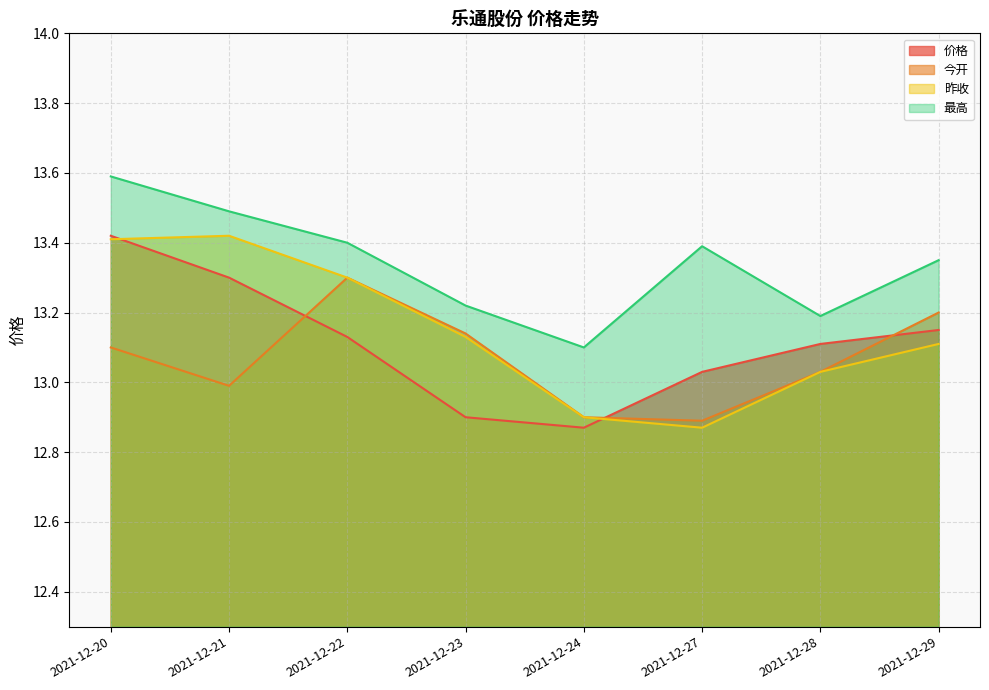

At which category does 最高 reach its first local valley?

2021-12-24